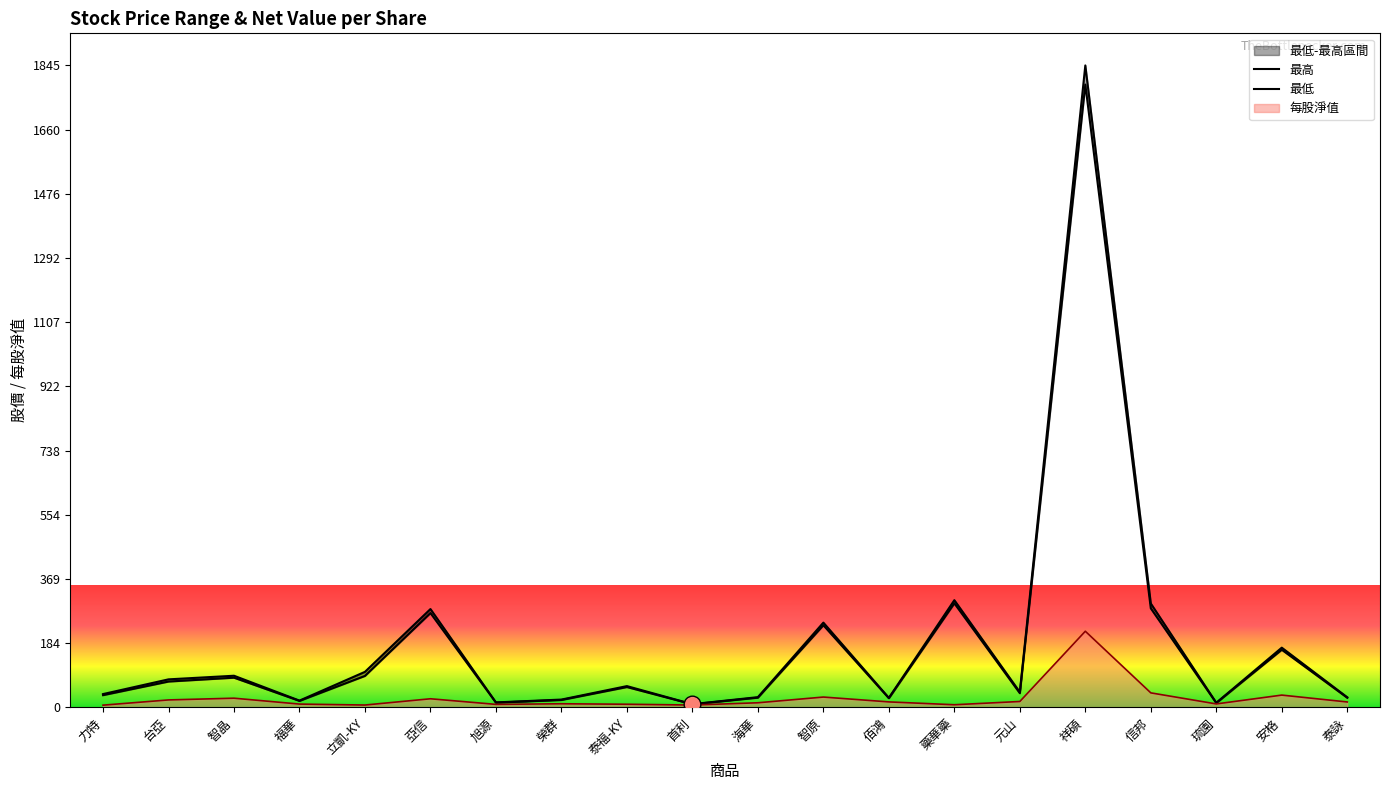

Between 台亞 and 藥華藥, which series saw the biggest shift?

最高